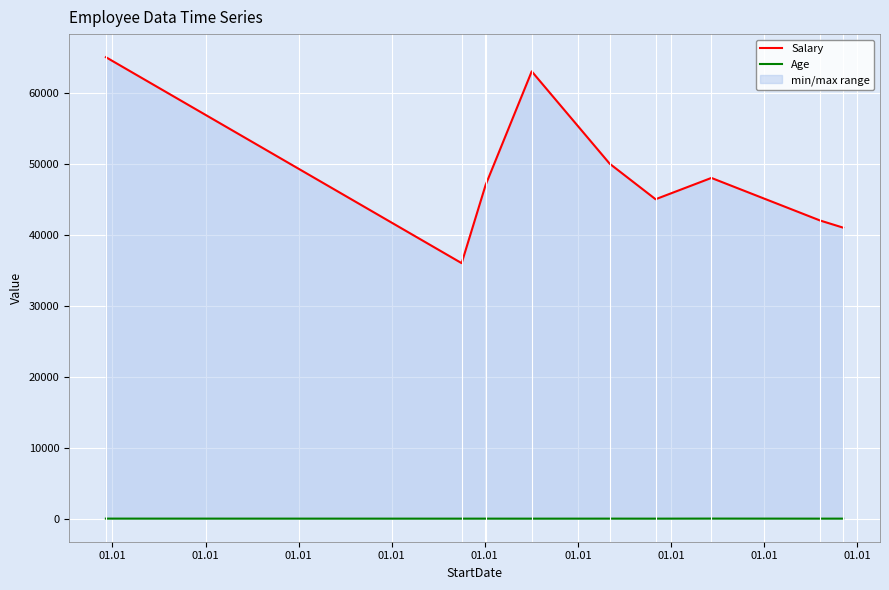

What is the value of the Salary point at the 3rd from the left?

65000